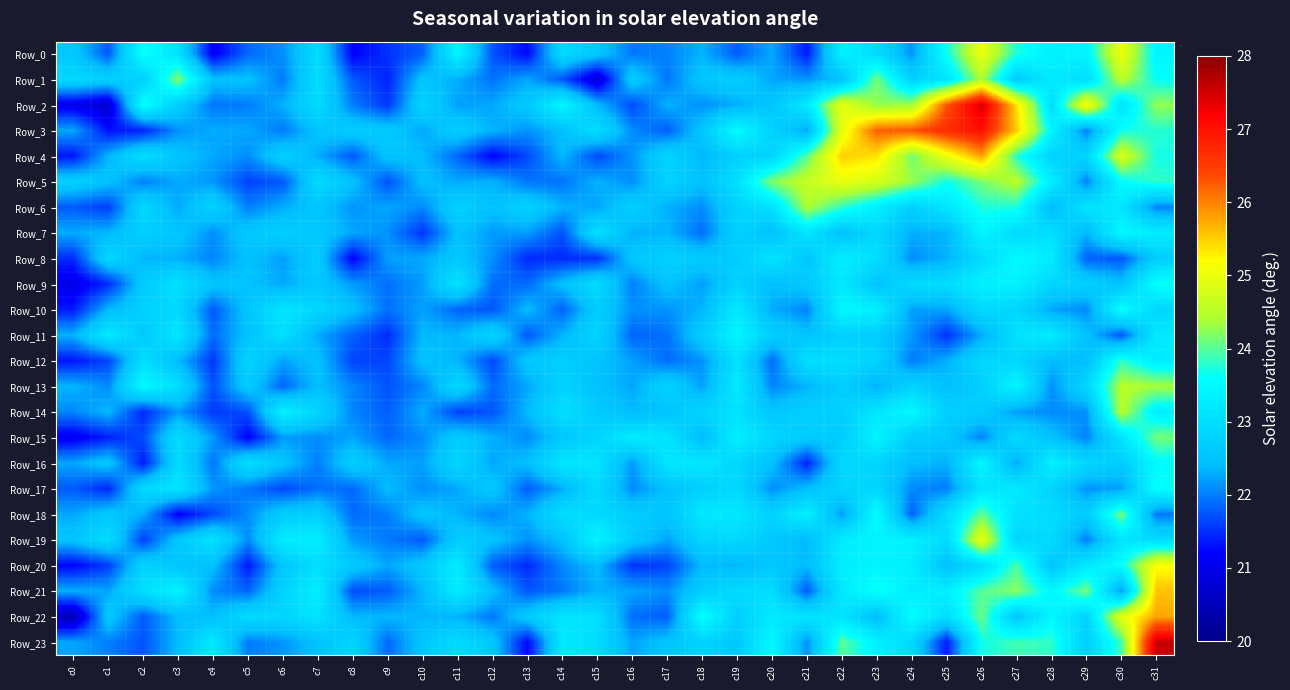

Reading left to right, extract all data points from this chart.

Row_0: c0=22.6	c1=21.8	c2=23.7	c3=23.1	c4=21.1	c5=21.9	c6=22.1	c7=23.0	c8=21.2	c9=21.5	c10=21.8	c11=23.5	c12=21.7	c13=21.3	c14=22.9	c15=22.6	c16=22.0	c17=22.0	c18=22.3	c19=21.8	c20=22.3	c21=21.4	c22=23.4	c23=23.0	c24=22.1	c25=23.7	c26=25.0	c27=23.7	c28=23.4	c29=23.4	c30=25.0	c31=23.4
Row_1: c0=22.9	c1=22.8	c2=22.7	c3=24.2	c4=22.5	c5=22.5	c6=22.0	c7=23.0	c8=21.8	c9=21.4	c10=22.5	c11=22.3	c12=21.9	c13=22.3	c14=21.7	c15=20.8	c16=22.7	c17=22.0	c18=22.6	c19=22.7	c20=22.3	c21=22.1	c22=22.5	c23=24.1	c24=22.8	c25=23.1	c26=24.4	c27=22.6	c28=23.2	c29=23.0	c30=24.5	c31=23.6
Row_2: c0=21.0	c1=20.7	c2=23.7	c3=22.7	c4=22.0	c5=22.0	c6=22.3	c7=23.0	c8=22.0	c9=21.6	c10=22.8	c11=22.2	c12=22.3	c13=22.6	c14=23.5	c15=22.4	c16=21.7	c17=22.3	c18=22.1	c19=22.3	c20=22.6	c21=23.2	c22=25.0	c23=24.3	c24=24.4	c25=26.3	c26=27.5	c27=25.4	c28=23.0	c29=25.2	c30=23.1	c31=24.3
Row_3: c0=22.3	c1=21.3	c2=21.4	c3=22.1	c4=22.3	c5=22.3	c6=22.0	c7=22.5	c8=22.7	c9=22.6	c10=22.3	c11=22.7	c12=22.3	c13=22.1	c14=22.5	c15=23.0	c16=22.1	c17=21.8	c18=22.6	c19=23.6	c20=22.8	c21=22.3	c22=24.9	c23=26.2	c24=26.3	c25=26.7	c26=27.0	c27=25.5	c28=23.4	c29=22.0	c30=23.7	c31=23.8
Row_4: c0=21.3	c1=22.4	c2=23.0	c3=22.5	c4=22.3	c5=22.1	c6=22.7	c7=22.3	c8=21.8	c9=22.5	c10=22.4	c11=21.9	c12=21.2	c13=21.7	c14=22.4	c15=21.7	c16=22.1	c17=22.8	c18=22.4	c19=22.7	c20=22.8	c21=24.0	c22=25.5	c23=25.4	c24=24.1	c25=25.0	c26=25.8	c27=23.8	c28=22.8	c29=22.8	c30=24.8	c31=23.7
Row_5: c0=22.7	c1=22.5	c2=22.0	c3=22.3	c4=22.2	c5=21.6	c6=21.8	c7=22.9	c8=22.5	c9=21.7	c10=22.5	c11=22.3	c12=22.3	c13=21.9	c14=21.9	c15=22.3	c16=22.1	c17=22.8	c18=22.5	c19=23.0	c20=24.2	c21=24.6	c22=25.0	c23=24.8	c24=24.3	c25=23.7	c26=24.1	c27=24.5	c28=23.3	c29=22.0	c30=23.6	c31=23.8
Row_6: c0=21.8	c1=21.6	c2=22.9	c3=22.3	c4=22.8	c5=22.0	c6=22.3	c7=22.5	c8=22.1	c9=22.3	c10=22.1	c11=22.8	c12=22.5	c13=22.8	c14=22.3	c15=22.2	c16=22.7	c17=22.3	c18=22.1	c19=22.8	c20=23.1	c21=24.4	c22=23.8	c23=23.3	c24=22.7	c25=23.2	c26=23.7	c27=23.7	c28=22.4	c29=23.2	c30=23.1	c31=22.0
Row_7: c0=22.3	c1=22.4	c2=22.7	c3=22.6	c4=22.1	c5=22.6	c6=22.7	c7=22.6	c8=22.3	c9=22.1	c10=21.5	c11=22.5	c12=22.2	c13=22.2	c14=21.7	c15=23.1	c16=22.3	c17=22.4	c18=21.9	c19=22.8	c20=22.5	c21=23.2	c22=22.4	c23=22.9	c24=22.3	c25=22.4	c26=23.4	c27=22.9	c28=23.0	c29=22.3	c30=23.5	c31=23.3
Row_8: c0=21.5	c1=22.9	c2=22.4	c3=22.3	c4=22.0	c5=22.5	c6=22.2	c7=22.7	c8=21.2	c9=22.2	c10=22.3	c11=22.6	c12=22.1	c13=21.5	c14=21.5	c15=21.5	c16=22.5	c17=22.8	c18=22.6	c19=22.6	c20=23.1	c21=22.6	c22=23.3	c23=23.0	c24=22.1	c25=22.3	c26=22.9	c27=23.5	c28=23.3	c29=21.8	c30=21.7	c31=22.7
Row_9: c0=21.0	c1=21.5	c2=22.7	c3=23.0	c4=22.5	c5=22.5	c6=22.3	c7=22.6	c8=22.2	c9=21.9	c10=22.2	c11=23.1	c12=21.9	c13=21.9	c14=22.5	c15=23.0	c16=22.0	c17=22.5	c18=22.2	c19=22.8	c20=22.4	c21=22.6	c22=23.2	c23=22.5	c24=23.0	c25=23.0	c26=23.4	c27=23.4	c28=22.9	c29=22.7	c30=22.5	c31=23.7
Row_10: c0=21.4	c1=22.4	c2=22.8	c3=22.9	c4=21.8	c5=22.5	c6=23.1	c7=22.9	c8=22.5	c9=21.9	c10=22.2	c11=21.8	c12=21.7	c13=22.4	c14=21.8	c15=22.7	c16=22.1	c17=22.1	c18=22.4	c19=23.2	c20=22.3	c21=22.0	c22=23.5	c23=23.4	c24=22.2	c25=22.2	c26=22.9	c27=22.9	c28=22.2	c29=22.1	c30=23.6	c31=22.9
Row_11: c0=22.3	c1=23.2	c2=22.6	c3=23.2	c4=21.9	c5=22.5	c6=23.0	c7=22.3	c8=21.8	c9=21.5	c10=22.4	c11=22.4	c12=22.9	c13=21.8	c14=22.3	c15=22.8	c16=21.8	c17=21.9	c18=22.7	c19=23.4	c20=22.7	c21=22.5	c22=22.7	c23=22.7	c24=22.2	c25=21.5	c26=22.3	c27=23.1	c28=23.3	c29=22.5	c30=21.8	c31=23.2
Row_12: c0=21.3	c1=21.6	c2=23.0	c3=22.4	c4=21.5	c5=22.8	c6=22.2	c7=22.5	c8=21.6	c9=21.6	c10=22.5	c11=22.4	c12=21.6	c13=22.6	c14=22.7	c15=22.5	c16=22.2	c17=21.9	c18=22.1	c19=23.1	c20=21.9	c21=23.1	c22=23.0	c23=22.8	c24=22.0	c25=22.3	c26=22.9	c27=22.9	c28=22.4	c29=22.5	c30=23.8	c31=23.3
Row_13: c0=22.4	c1=22.1	c2=23.5	c3=23.0	c4=21.7	c5=22.7	c6=21.9	c7=22.5	c8=22.1	c9=21.7	c10=22.1	c11=22.9	c12=21.9	c13=22.3	c14=22.8	c15=22.5	c16=22.3	c17=22.8	c18=22.2	c19=23.2	c20=22.1	c21=22.3	c22=22.7	c23=22.3	c24=22.8	c25=22.4	c26=22.7	c27=23.5	c28=22.1	c29=22.9	c30=24.5	c31=24.4
Row_14: c0=22.1	c1=22.4	c2=21.5	c3=22.2	c4=21.6	c5=21.7	c6=23.4	c7=22.8	c8=22.0	c9=21.8	c10=22.3	c11=21.6	c12=21.7	c13=22.4	c14=23.0	c15=22.6	c16=22.4	c17=22.5	c18=22.8	c19=23.1	c20=22.6	c21=22.7	c22=22.7	c23=23.2	c24=23.5	c25=22.7	c26=22.7	c27=22.2	c28=22.1	c29=22.1	c30=24.5	c31=23.3
Row_15: c0=21.1	c1=21.4	c2=21.7	c3=23.0	c4=22.2	c5=21.2	c6=22.2	c7=22.1	c8=22.2	c9=21.9	c10=22.1	c11=22.7	c12=22.3	c13=22.1	c14=22.6	c15=22.8	c16=23.3	c17=23.1	c18=22.4	c19=23.3	c20=22.9	c21=22.7	c22=22.7	c23=23.4	c24=22.7	c25=22.6	c26=22.1	c27=22.9	c28=22.5	c29=22.0	c30=23.1	c31=24.1
Row_16: c0=22.3	c1=22.6	c2=21.4	c3=23.0	c4=21.9	c5=23.1	c6=22.5	c7=22.0	c8=22.7	c9=22.3	c10=22.2	c11=22.9	c12=22.3	c13=22.5	c14=23.2	c15=23.1	c16=22.2	c17=23.2	c18=23.2	c19=22.9	c20=22.5	c21=21.4	c22=22.9	c23=22.8	c24=22.4	c25=22.3	c26=23.5	c27=22.3	c28=23.4	c29=22.9	c30=22.7	c31=23.5
Row_17: c0=21.8	c1=21.4	c2=22.9	c3=23.1	c4=22.2	c5=22.0	c6=21.7	c7=21.9	c8=21.9	c9=22.4	c10=22.1	c11=22.3	c12=22.6	c13=21.8	c14=22.3	c15=22.9	c16=22.1	c17=22.5	c18=22.7	c19=22.9	c20=22.1	c21=22.4	c22=22.8	c23=22.9	c24=22.1	c25=22.0	c26=23.1	c27=23.2	c28=22.8	c29=22.1	c30=22.2	c31=23.6
Row_18: c0=22.3	c1=22.6	c2=22.3	c3=21.2	c4=21.7	c5=22.1	c6=22.7	c7=22.7	c8=21.9	c9=22.0	c10=22.6	c11=22.3	c12=22.1	c13=22.3	c14=23.0	c15=22.9	c16=22.7	c17=22.5	c18=23.2	c19=23.2	c20=22.8	c21=23.4	c22=22.2	c23=23.6	c24=21.8	c25=23.0	c26=24.0	c27=23.1	c28=23.0	c29=22.7	c30=24.1	c31=22.0
Row_19: c0=22.5	c1=23.0	c2=21.6	c3=22.6	c4=23.1	c5=22.1	c6=23.3	c7=23.3	c8=22.2	c9=22.0	c10=21.8	c11=22.7	c12=22.5	c13=22.1	c14=22.5	c15=23.4	c16=22.7	c17=22.2	c18=22.8	c19=22.9	c20=22.6	c21=22.4	c22=23.3	c23=23.4	c24=23.4	c25=23.0	c26=25.0	c27=22.8	c28=23.0	c29=22.0	c30=23.1	c31=23.0
Row_20: c0=21.2	c1=21.6	c2=22.8	c3=22.5	c4=22.5	c5=21.4	c6=22.6	c7=23.0	c8=22.7	c9=22.2	c10=22.6	c11=23.3	c12=21.8	c13=21.5	c14=22.1	c15=22.4	c16=21.5	c17=21.6	c18=22.4	c19=22.4	c20=22.6	c21=22.4	c22=23.3	c23=23.4	c24=23.3	c25=22.5	c26=23.0	c27=23.9	c28=22.5	c29=23.2	c30=23.6	c31=25.2
Row_21: c0=22.3	c1=22.3	c2=23.0	c3=23.4	c4=22.1	c5=21.9	c6=22.8	c7=23.3	c8=21.7	c9=21.8	c10=22.4	c11=23.3	c12=22.5	c13=21.7	c14=22.0	c15=22.3	c16=22.2	c17=22.1	c18=22.7	c19=22.9	c20=23.0	c21=21.8	c22=23.2	c23=23.7	c24=23.3	c25=23.3	c26=24.0	c27=24.2	c28=23.5	c29=24.1	c30=22.1	c31=25.6
Row_22: c0=20.5	c1=22.6	c2=21.8	c3=22.4	c4=22.5	c5=23.0	c6=22.9	c7=23.1	c8=22.4	c9=22.4	c10=22.4	c11=22.3	c12=22.0	c13=22.7	c14=23.1	c15=23.0	c16=21.9	c17=21.8	c18=23.6	c19=22.7	c20=23.2	c21=23.1	c22=23.1	c23=22.4	c24=23.6	c25=23.0	c26=24.1	c27=22.5	c28=23.5	c29=22.8	c30=24.9	c31=25.8
Row_23: c0=22.2	c1=22.0	c2=21.7	c3=22.4	c4=23.2	c5=22.0	c6=22.1	c7=22.5	c8=22.8	c9=21.9	c10=22.5	c11=22.9	c12=22.6	c13=21.2	c14=23.2	c15=23.0	c16=22.2	c17=22.5	c18=22.8	c19=22.6	c20=23.5	c21=22.1	c22=24.0	c23=23.4	c24=22.9	c25=21.4	c26=23.7	c27=23.9	c28=23.8	c29=22.7	c30=23.9	c31=27.6